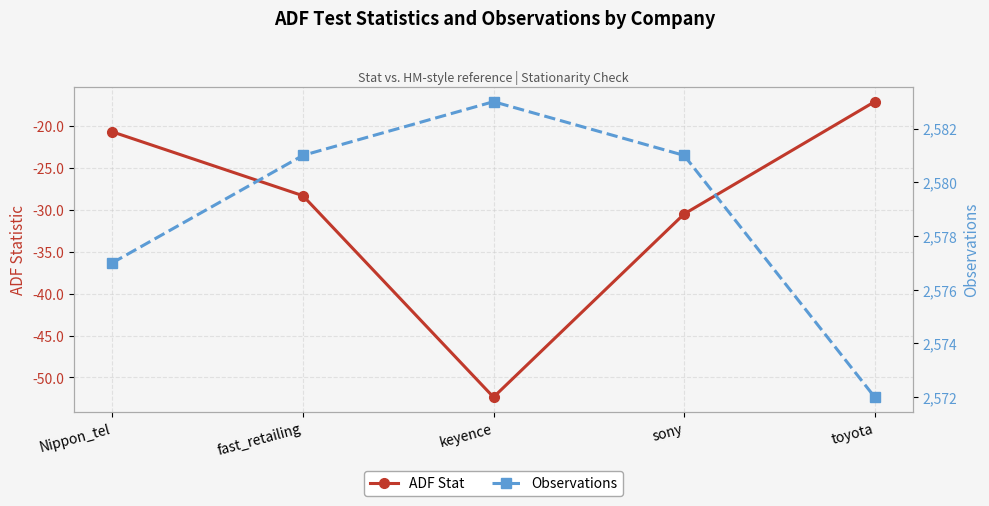

What are all the series names shown in the legend?

ADF Stat, Observations